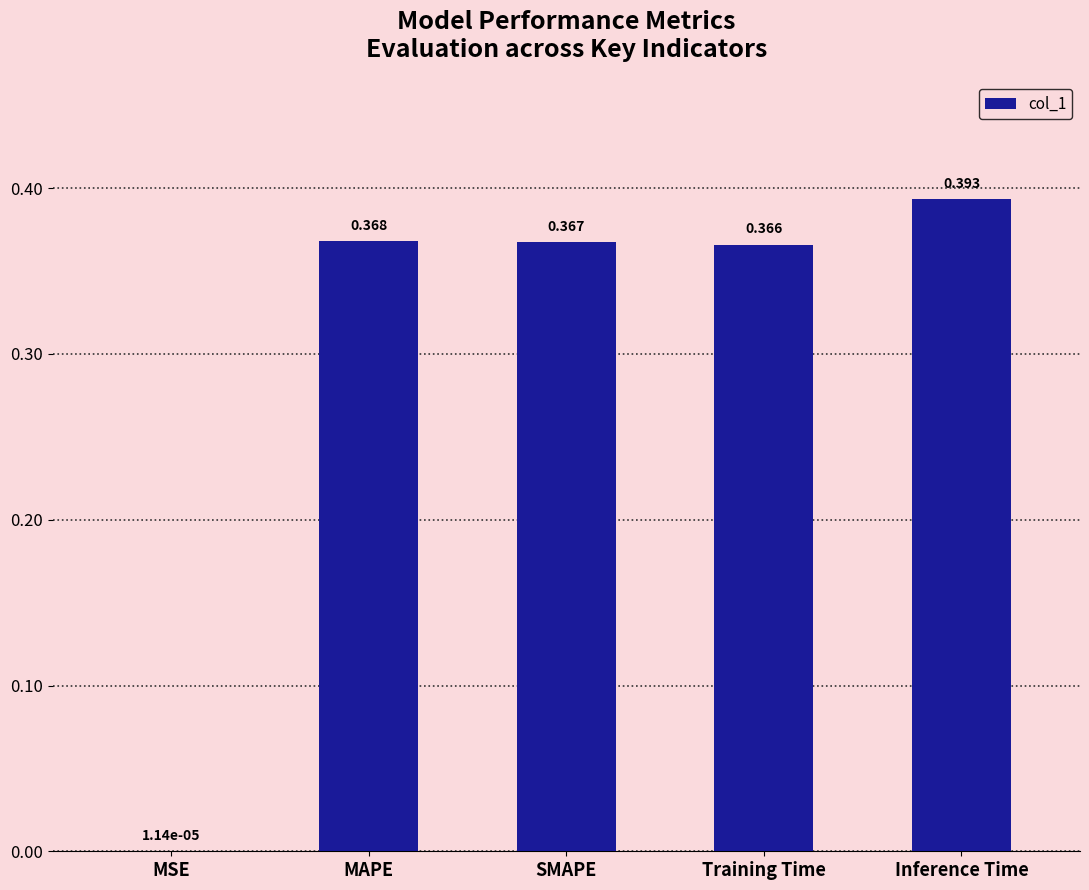

What is the average value?

0.3